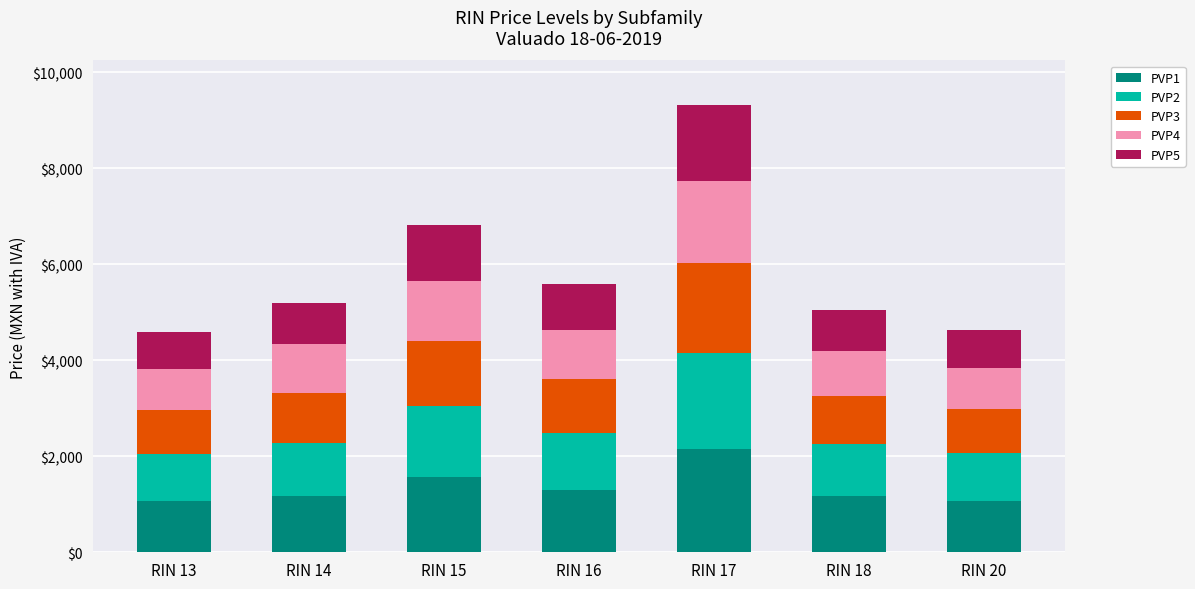

True or false: PVP1 has a value of 1162.5 at RIN 18.

True